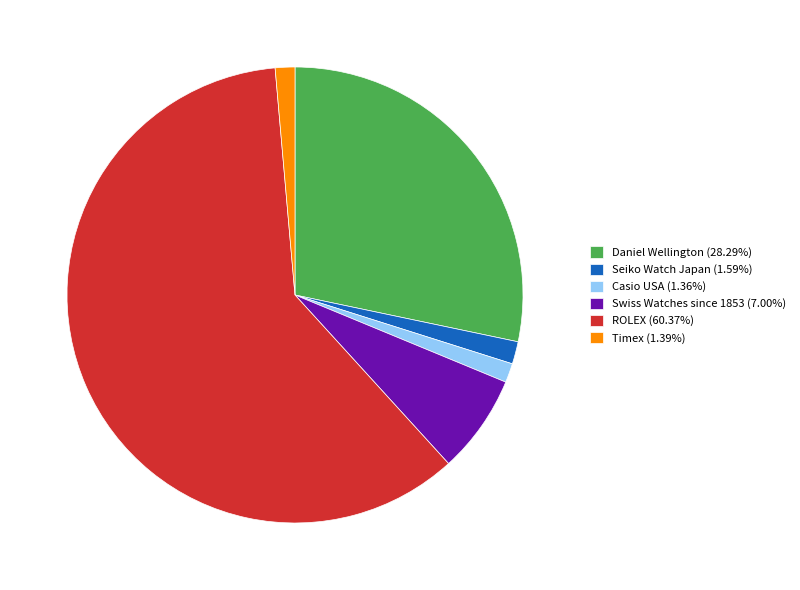

Approximately how many times larger is the value at Swiss Watches since 1853 (7.00%) compared to Seiko Watch Japan (1.59%)?

4.4